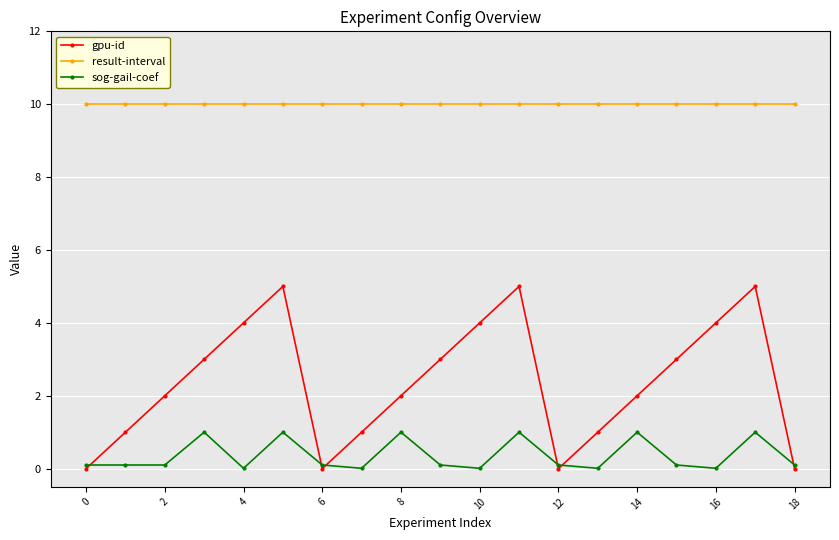

True or false: sog-gail-coef and result-interval cross at least once.

False